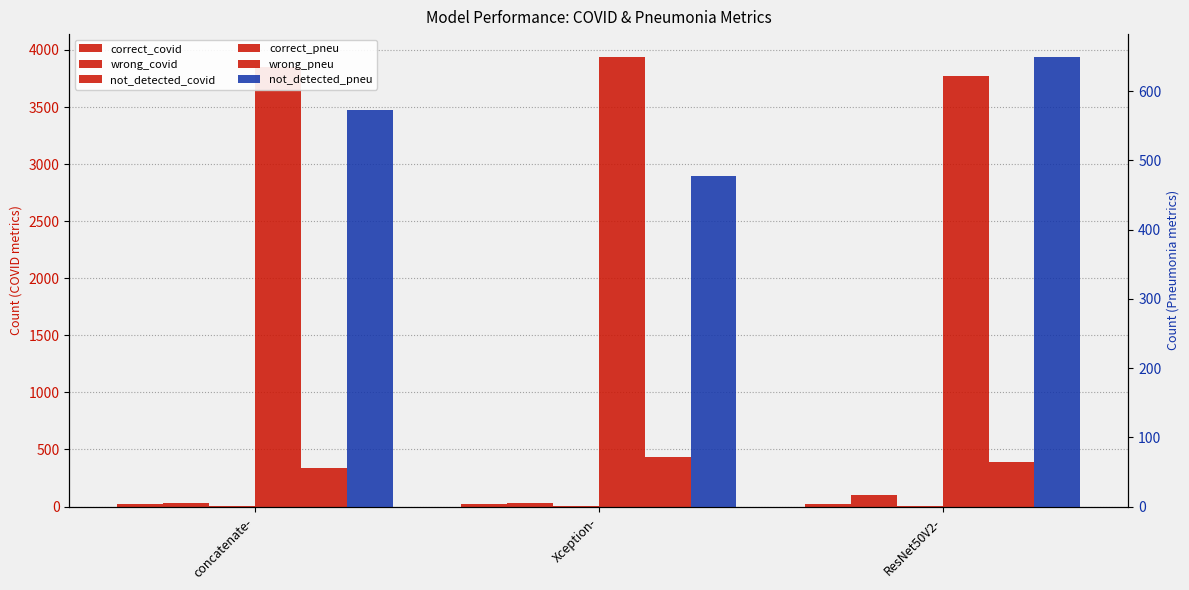

Count the number of data series in this chart.

6